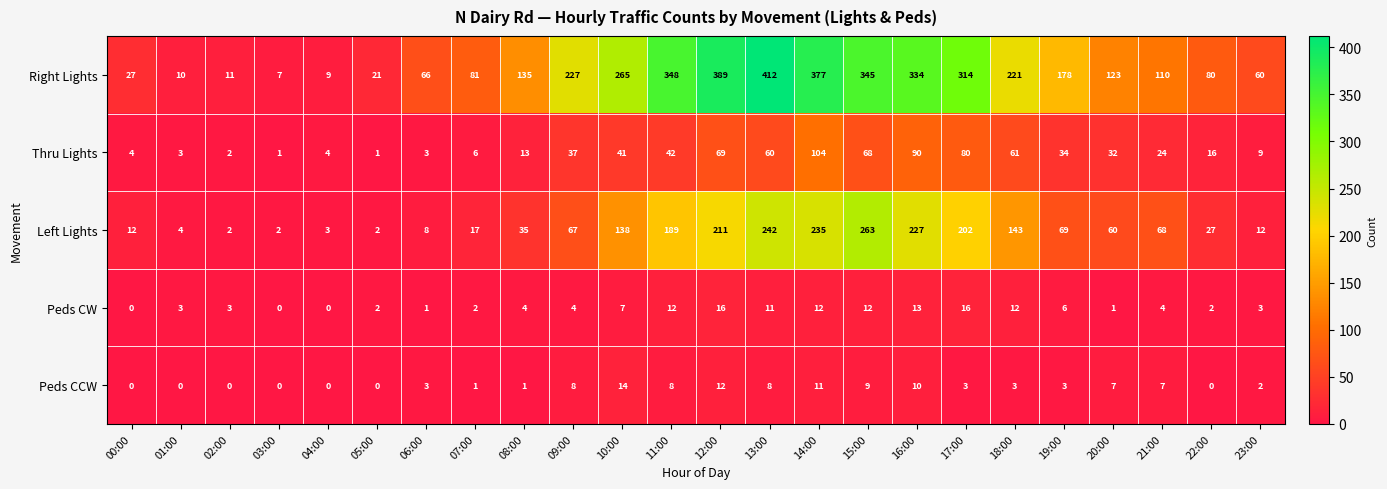

True or false: Thru Lights has a value of 4 at 04:00.

True